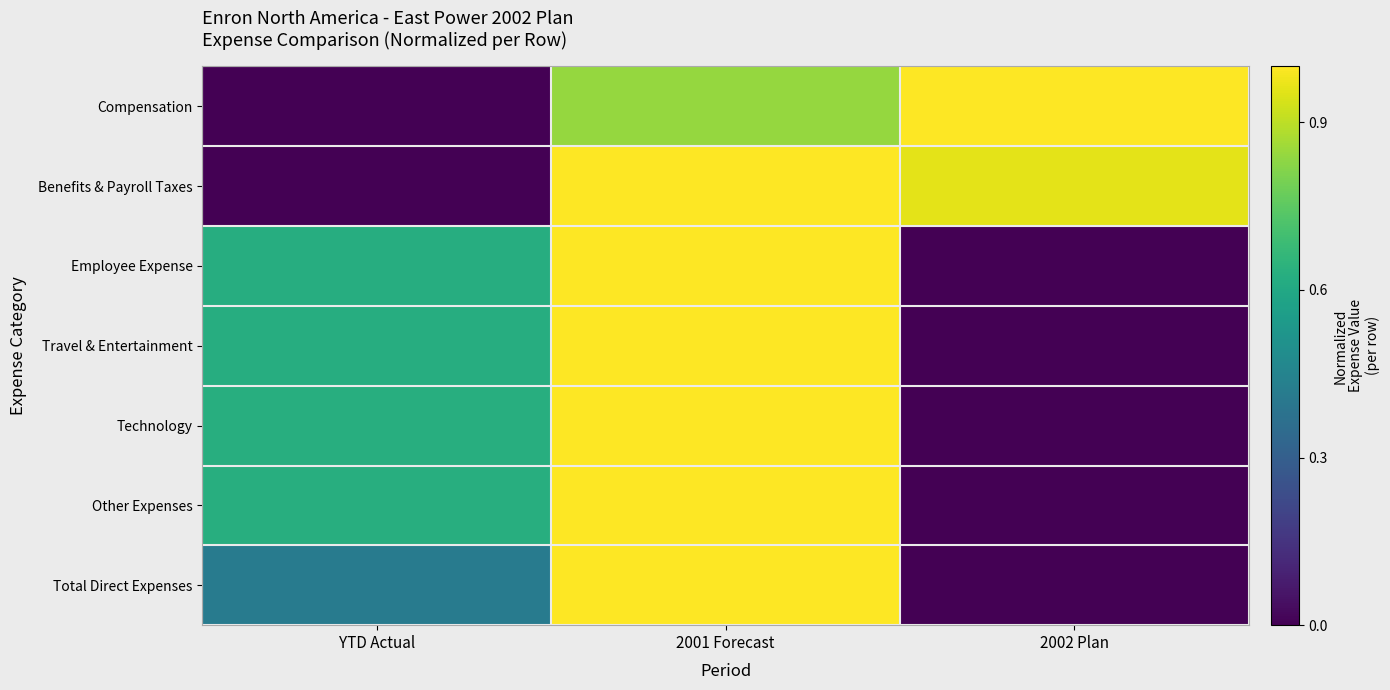

What is the maximum value shown in the chart?

1.0